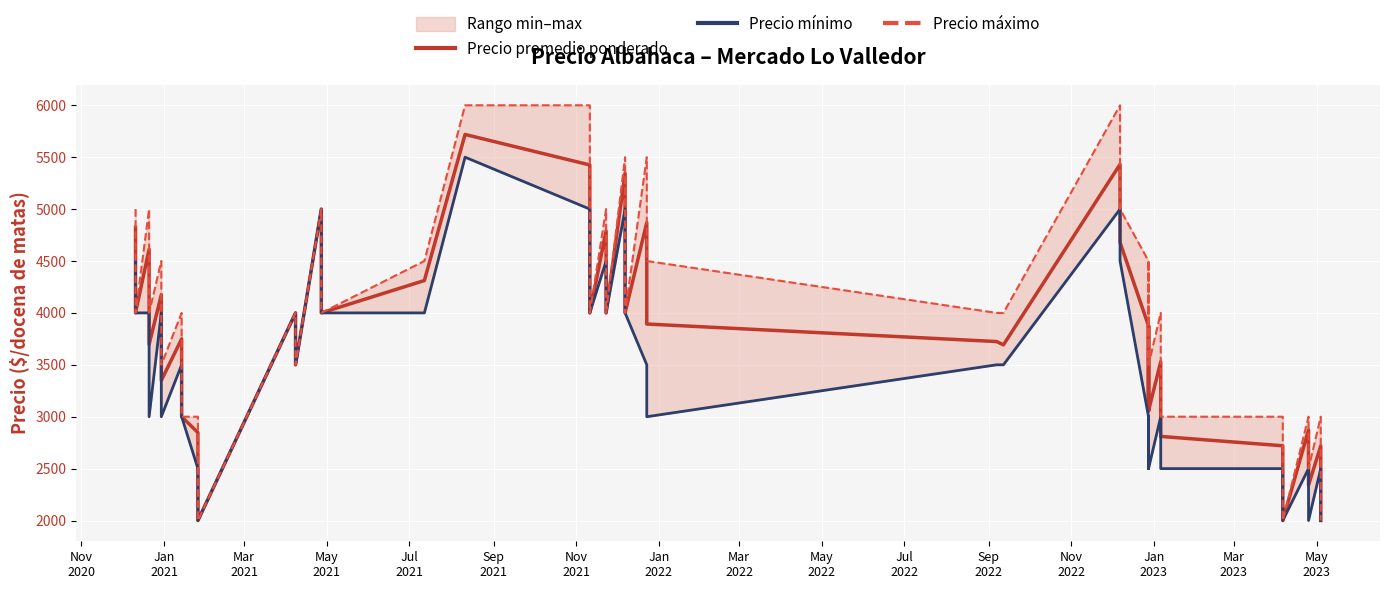

True or false: Precio máximo has a value of 1146 at 29.

False